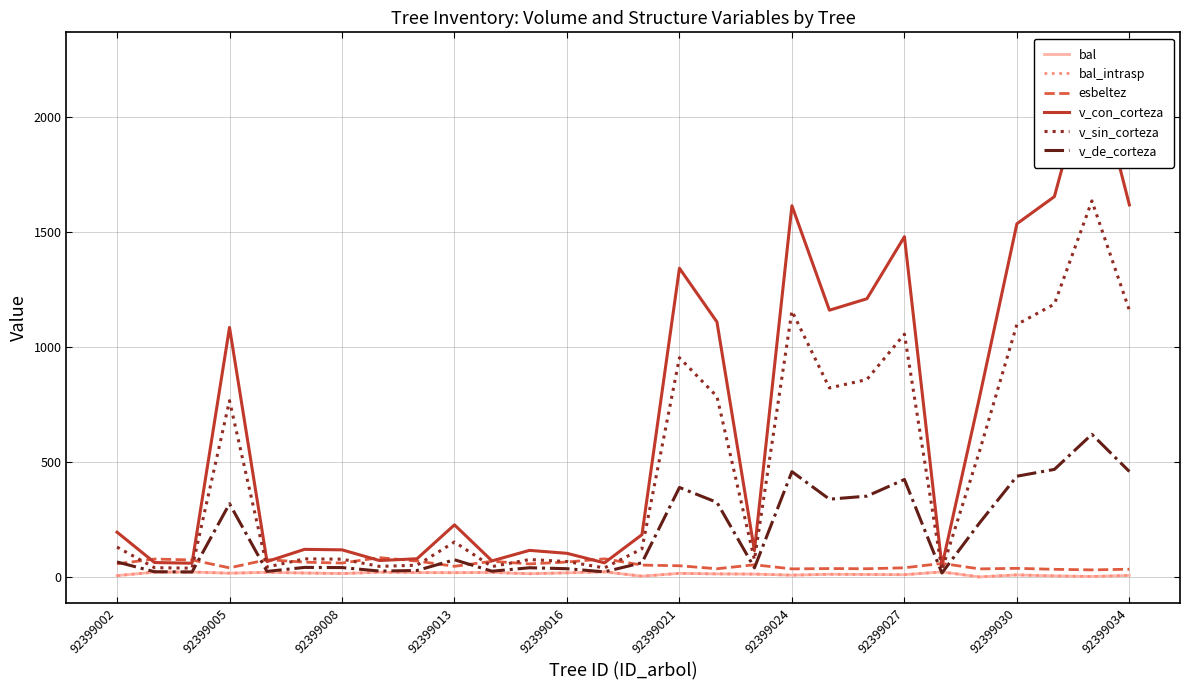

What are all the series names shown in the legend?

bal, bal_intrasp, esbeltez, v_con_corteza, v_sin_corteza, v_de_corteza